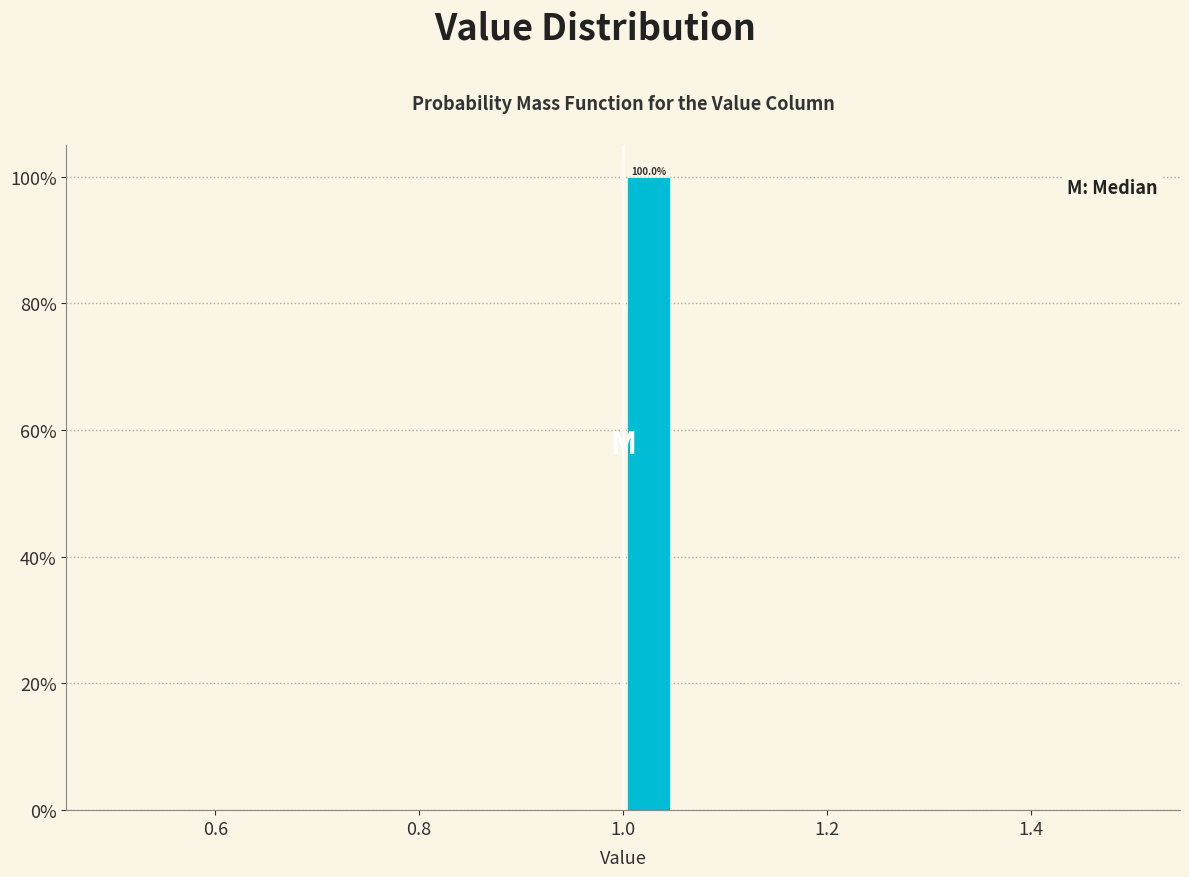

Read against the x-axis, roughly where is the centre of the tallest bar?

1.02